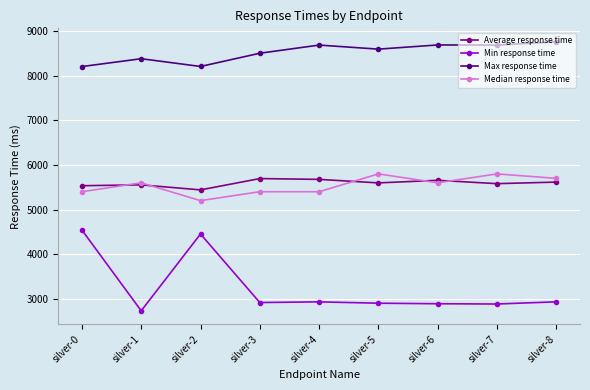

What value does the Average response time series have at silver-5, to the nearest 10?

5600